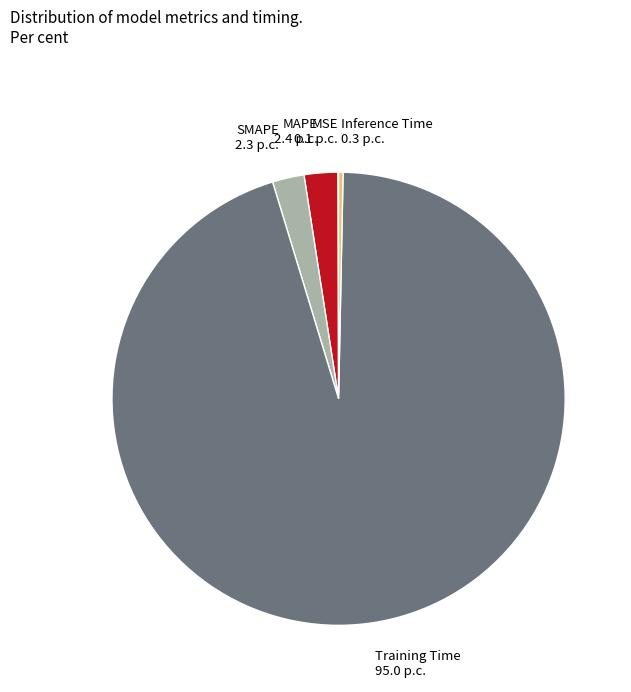

True or false: SMAPE accounts for 17% of the total.

False